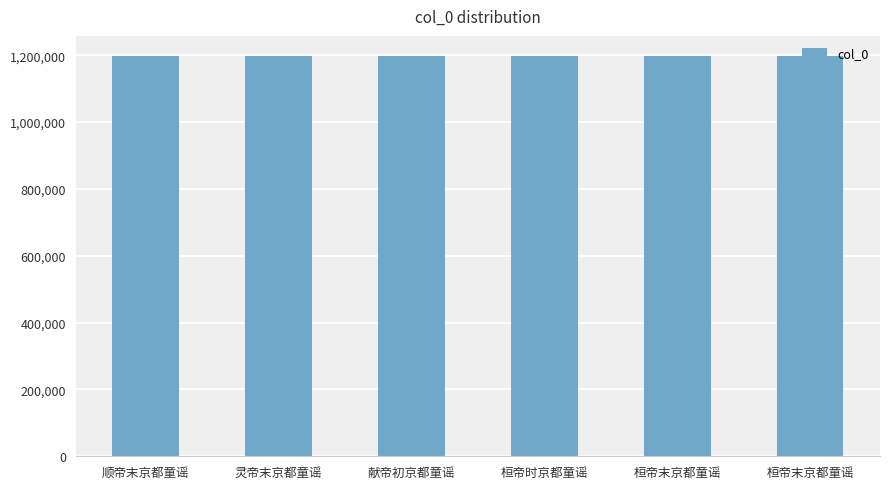

At which label does the data first exceed 1197787?

灵帝末京都童谣